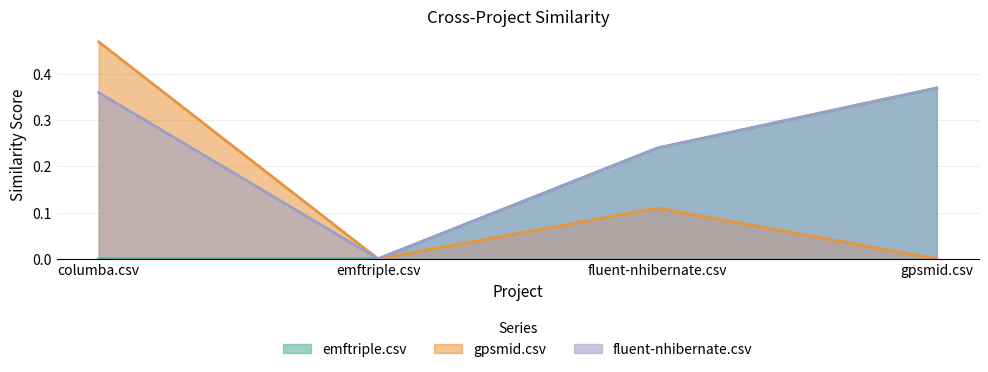

What is the maximum value for gpsmid.csv?

0.5